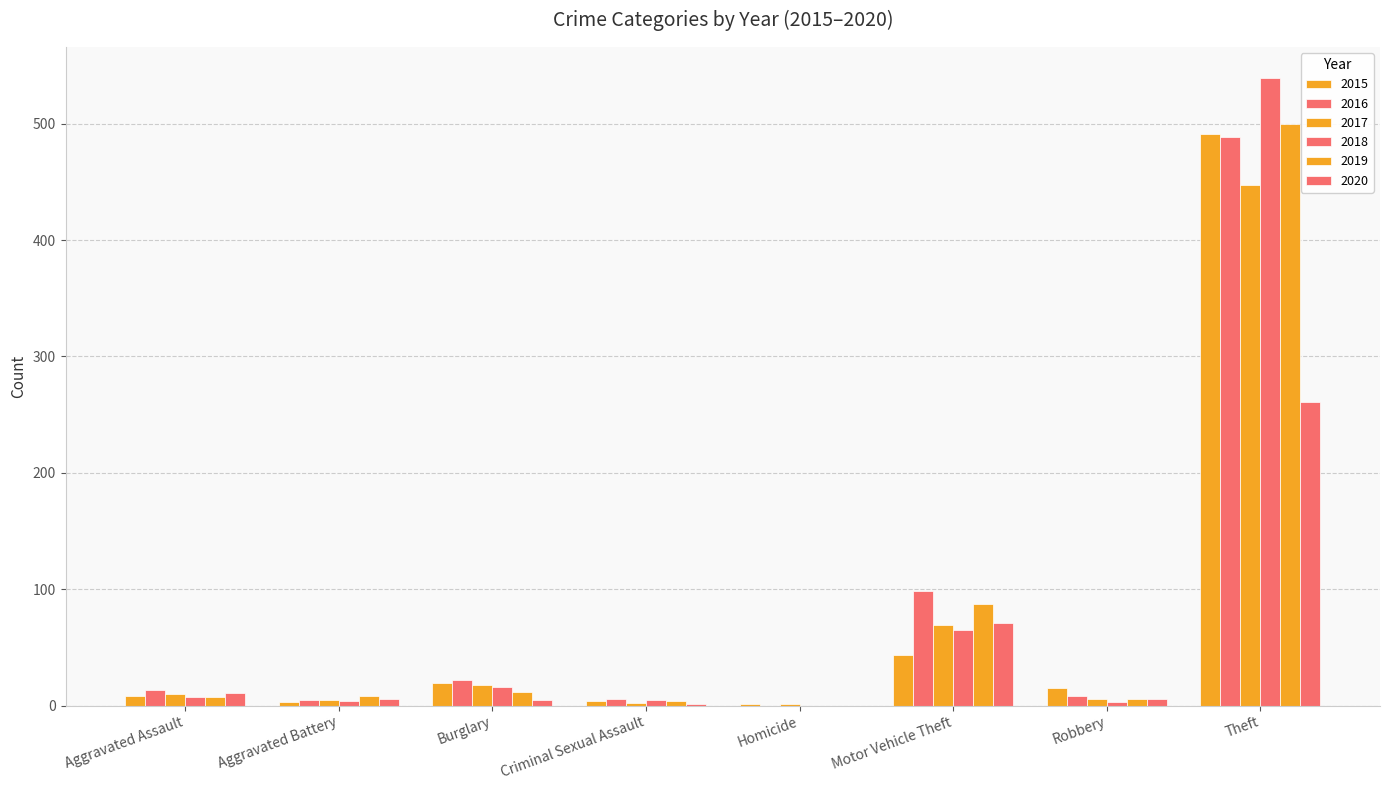

Reading right to left, extract all data points from this chart.

2015: Theft=491	Robbery=15	Motor Vehicle Theft=43	Homicide=1	Criminal Sexual Assault=4	Burglary=19	Aggravated Battery=3	Aggravated Assault=8
2016: Theft=489	Robbery=8	Motor Vehicle Theft=98	Homicide=0	Criminal Sexual Assault=6	Burglary=22	Aggravated Battery=5	Aggravated Assault=13
2017: Theft=447	Robbery=6	Motor Vehicle Theft=69	Homicide=1	Criminal Sexual Assault=2	Burglary=18	Aggravated Battery=5	Aggravated Assault=10
2018: Theft=539	Robbery=3	Motor Vehicle Theft=65	Homicide=0	Criminal Sexual Assault=5	Burglary=16	Aggravated Battery=4	Aggravated Assault=7
2019: Theft=500	Robbery=6	Motor Vehicle Theft=87	Homicide=0	Criminal Sexual Assault=4	Burglary=12	Aggravated Battery=8	Aggravated Assault=7
2020: Theft=261	Robbery=6	Motor Vehicle Theft=71	Homicide=0	Criminal Sexual Assault=1	Burglary=5	Aggravated Battery=6	Aggravated Assault=11